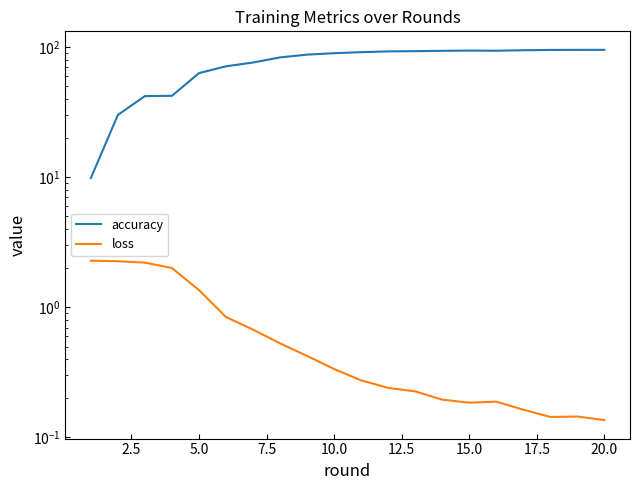

The value of accuracy at 15.0 is 94.3. True or false?

True